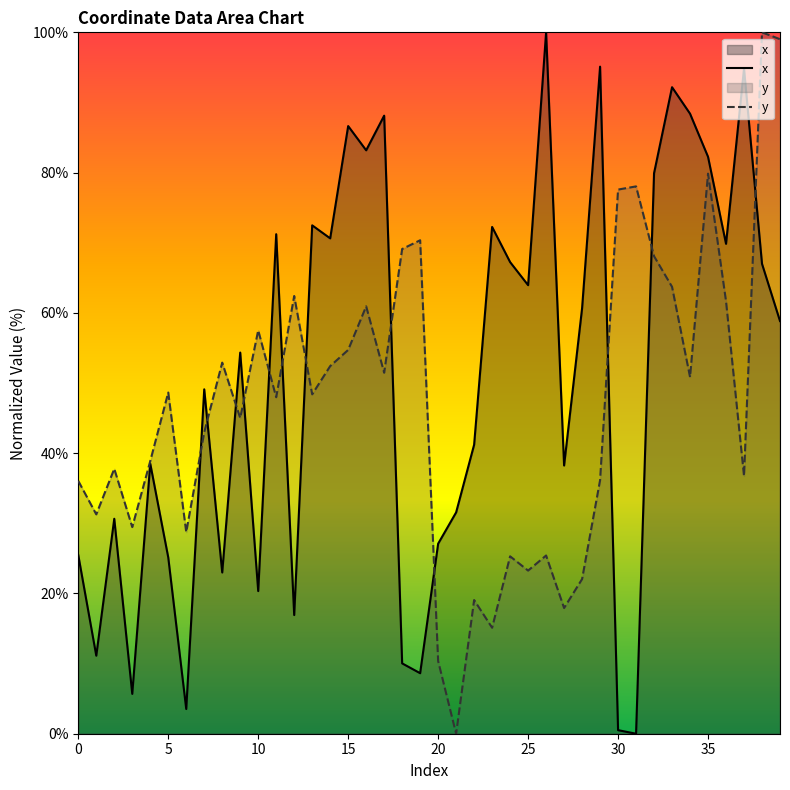

The value of x at 26 is 100.0. True or false?

True